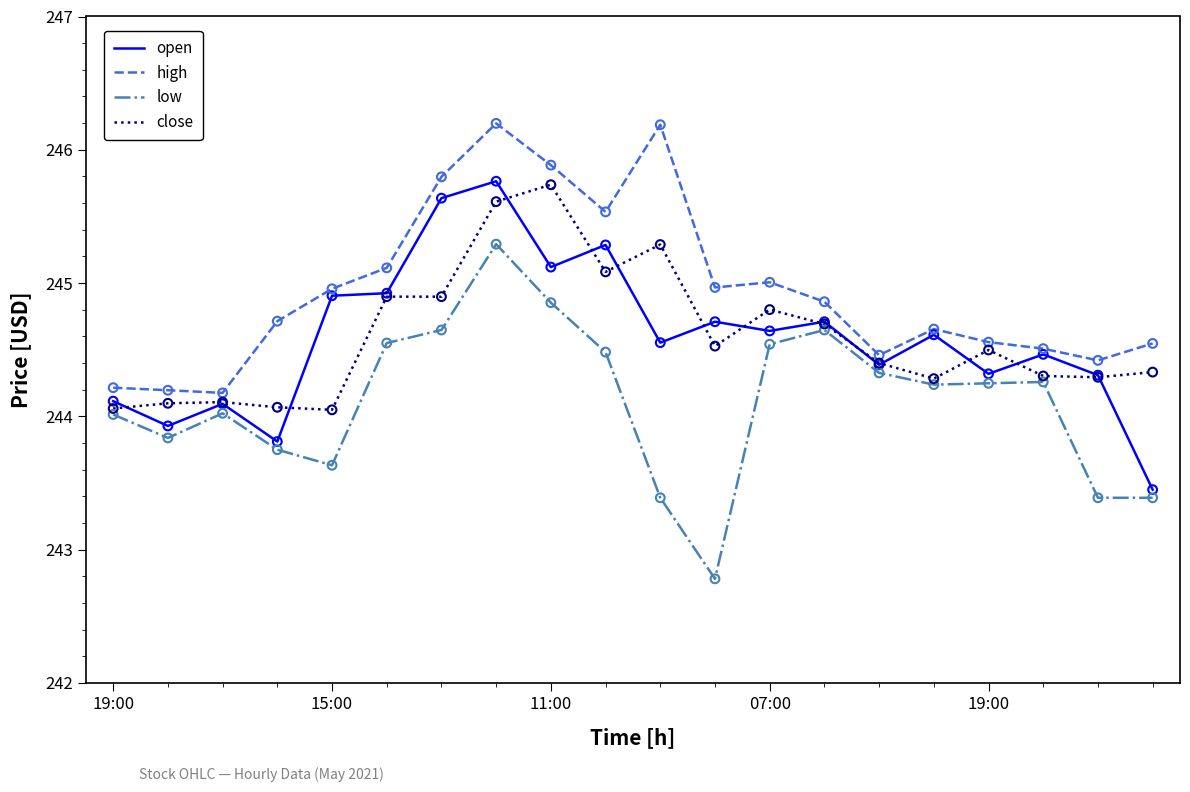

Which series has the largest total across all categories?

high